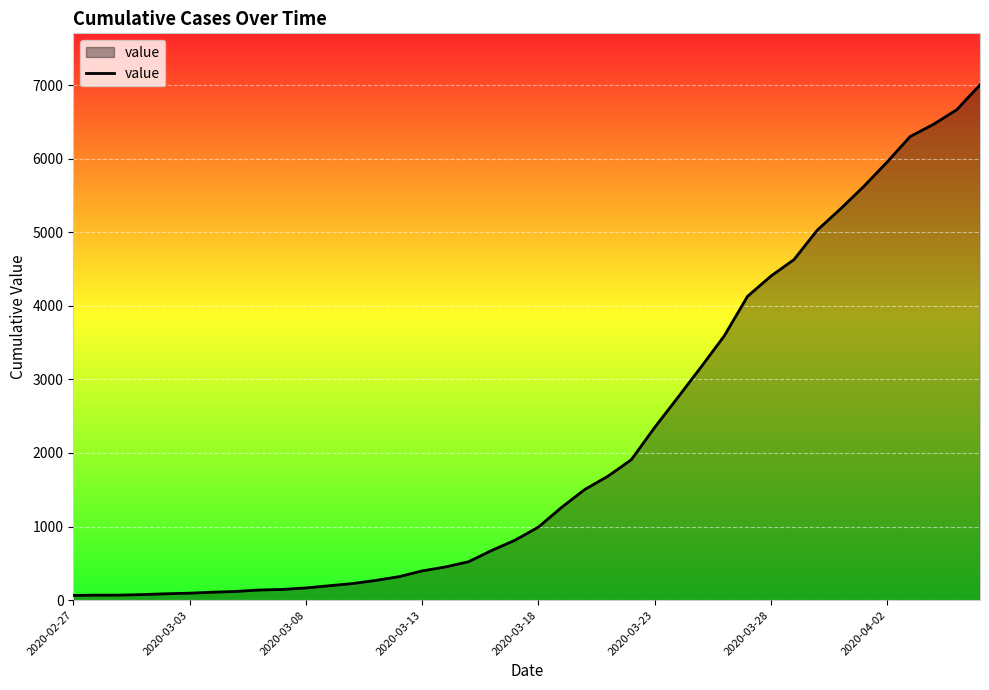

What is the greatest value displayed?

7002